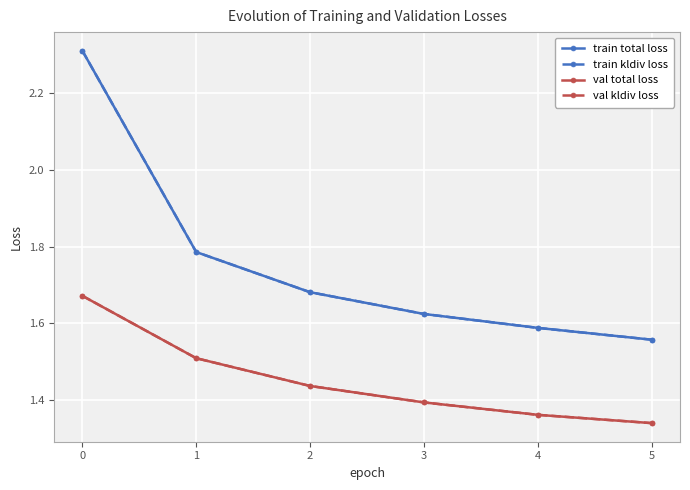

True or false: train kldiv loss and train total loss intersect in this chart.

False